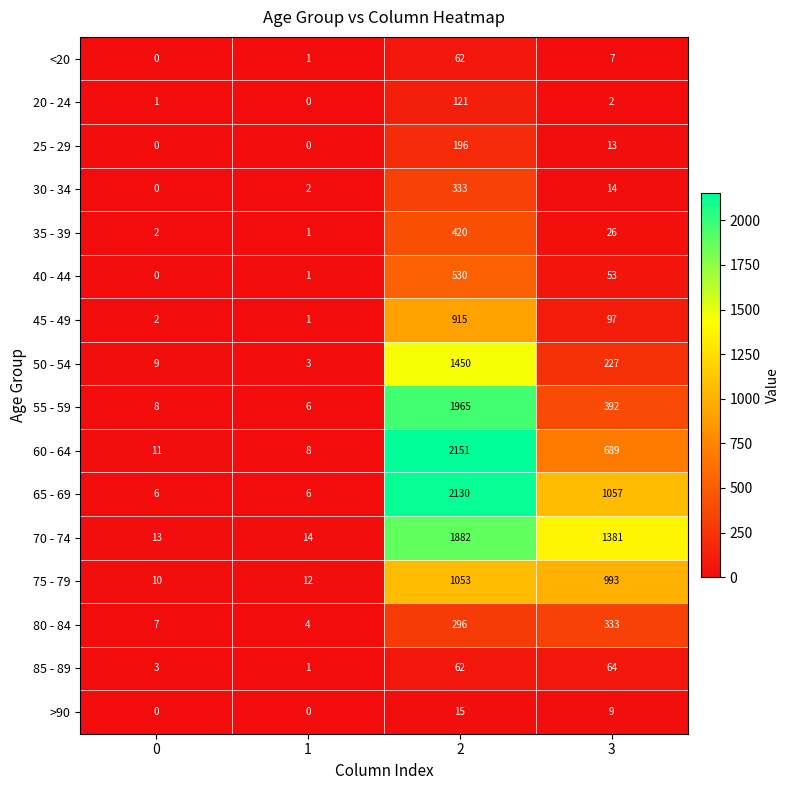

What is the average value of the 40 - 44 series?

146